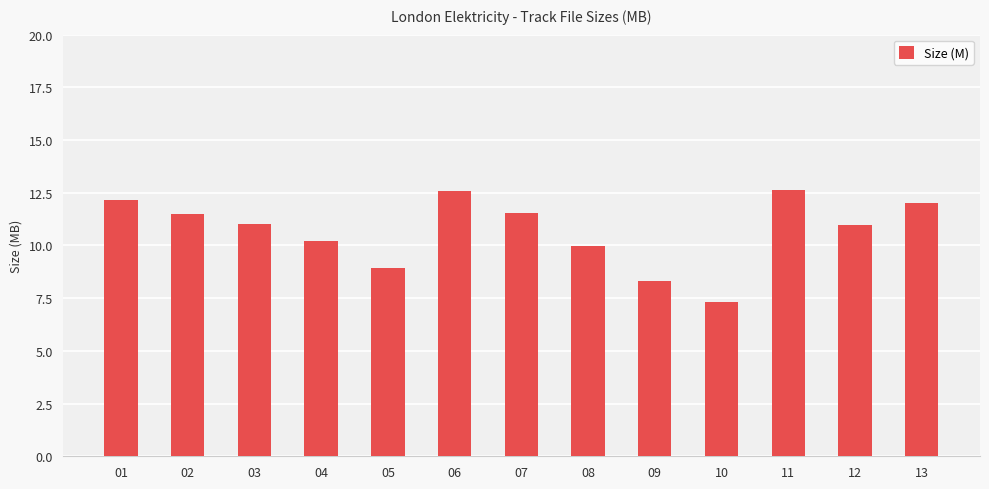

What is the value of the 1st bar from the left?

12.2